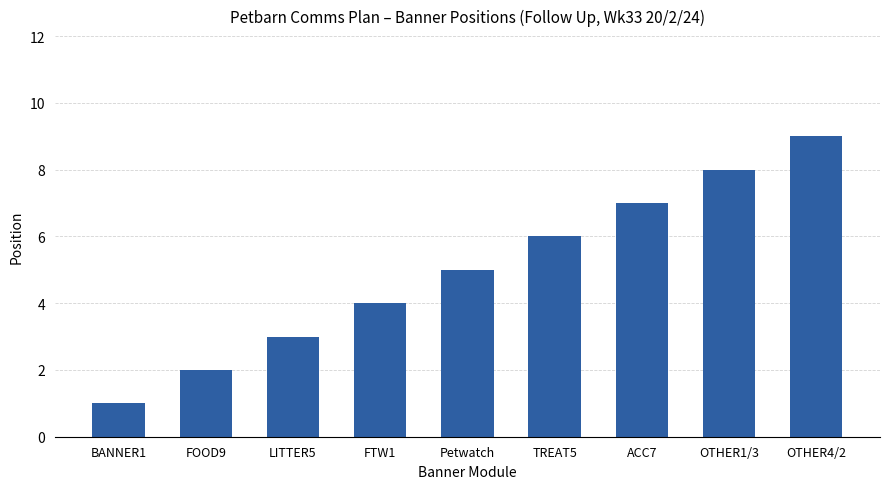

What is the value of the 4th bar from the left?

4